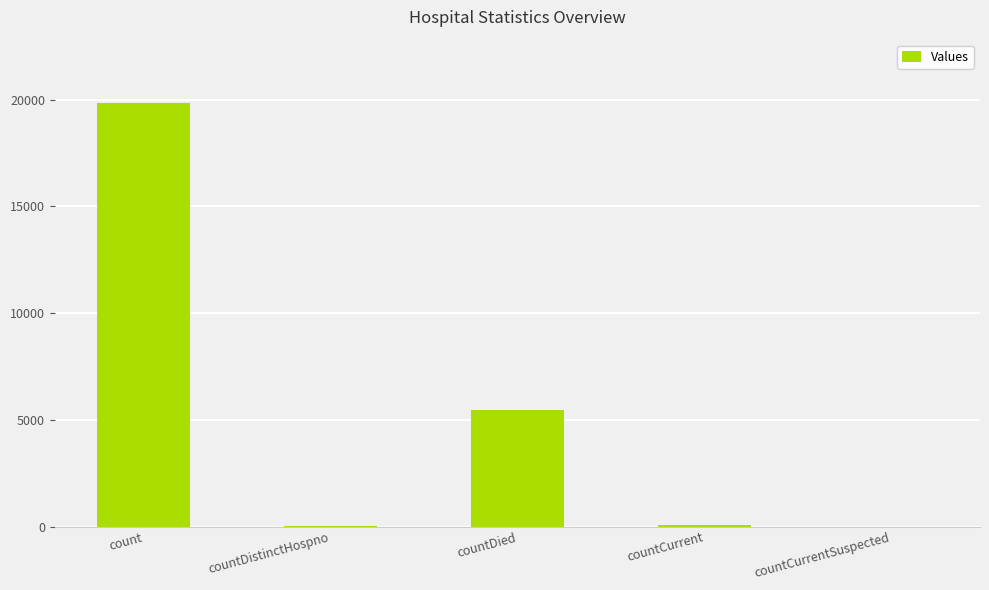

Read the value at countCurrent.

69